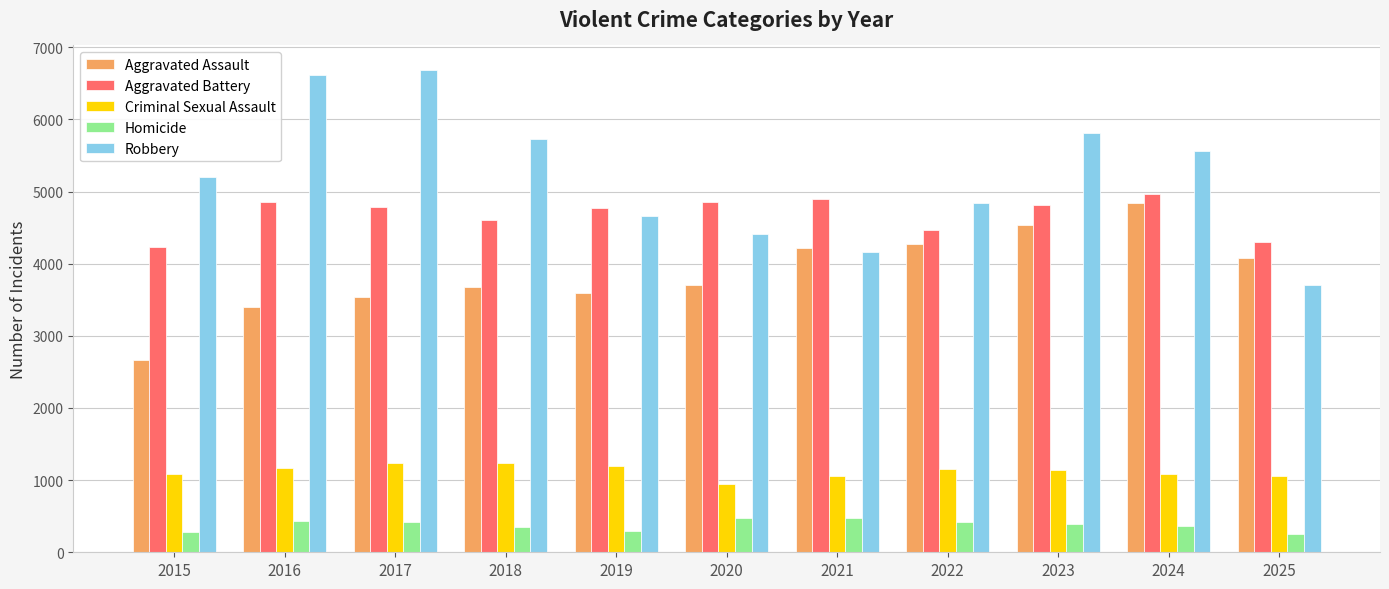

Rank the series at 2016 from lowest to highest value.

Homicide, Criminal Sexual Assault, Aggravated Assault, Aggravated Battery, Robbery